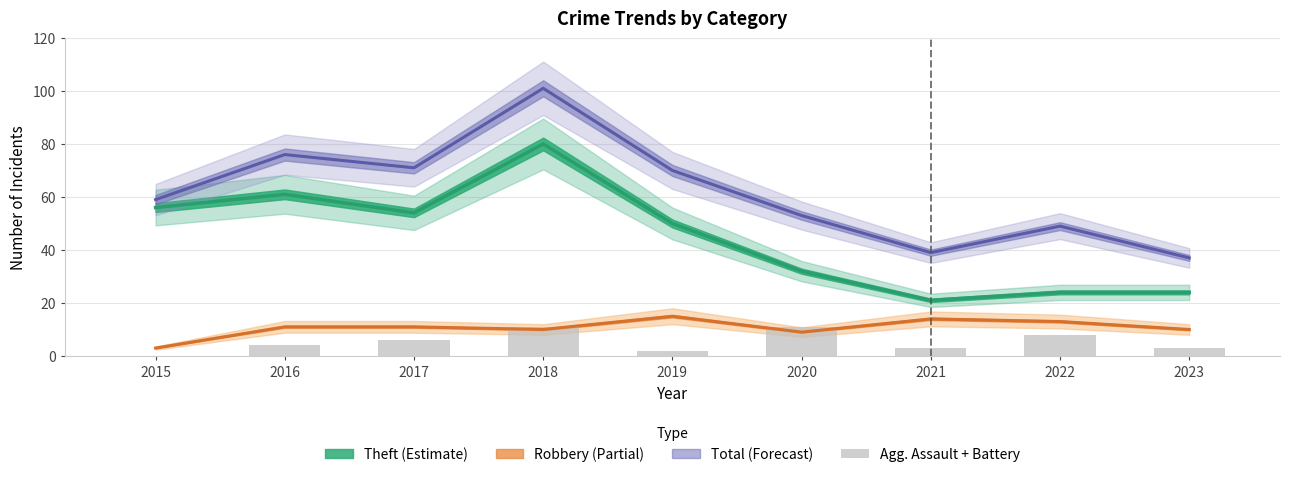

The chart shows a value of 9 at 2017. True or false?

False